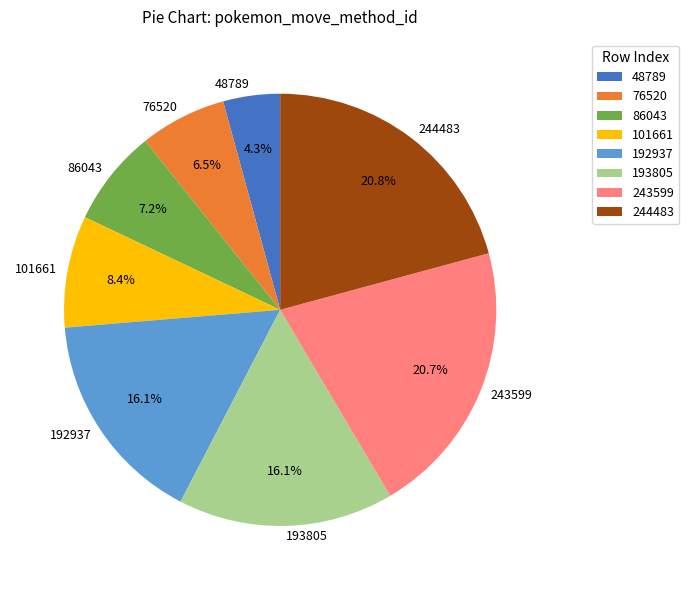

Is it true that 243599 is 12% of the pie?

False